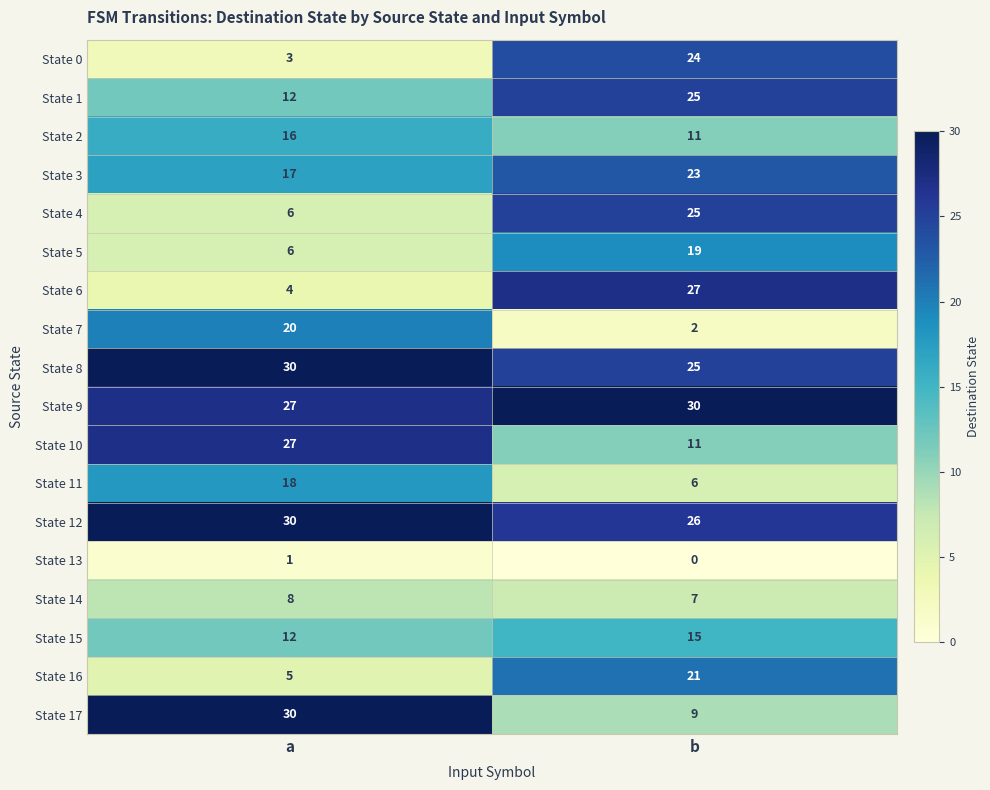

Rank the categories by State 10 value from highest to lowest.

a, b